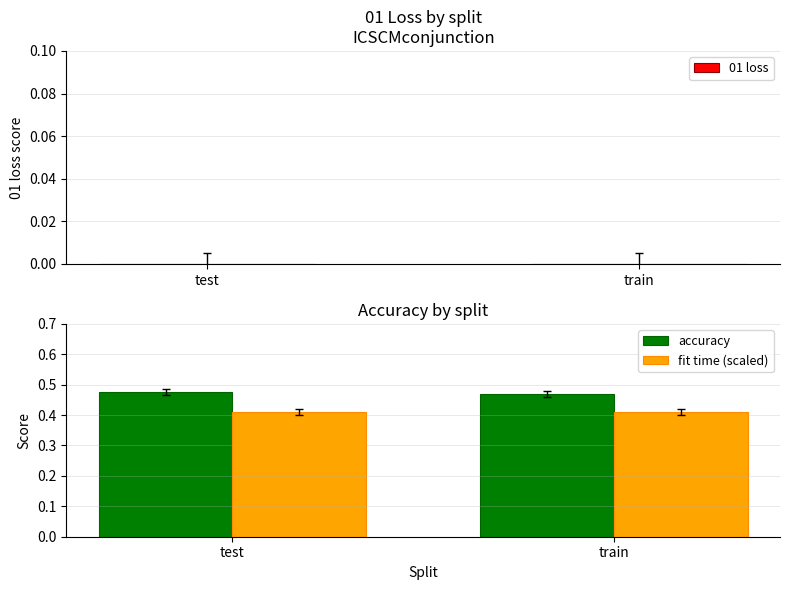

Is it true that accuracy equals 0.8 at train?

False